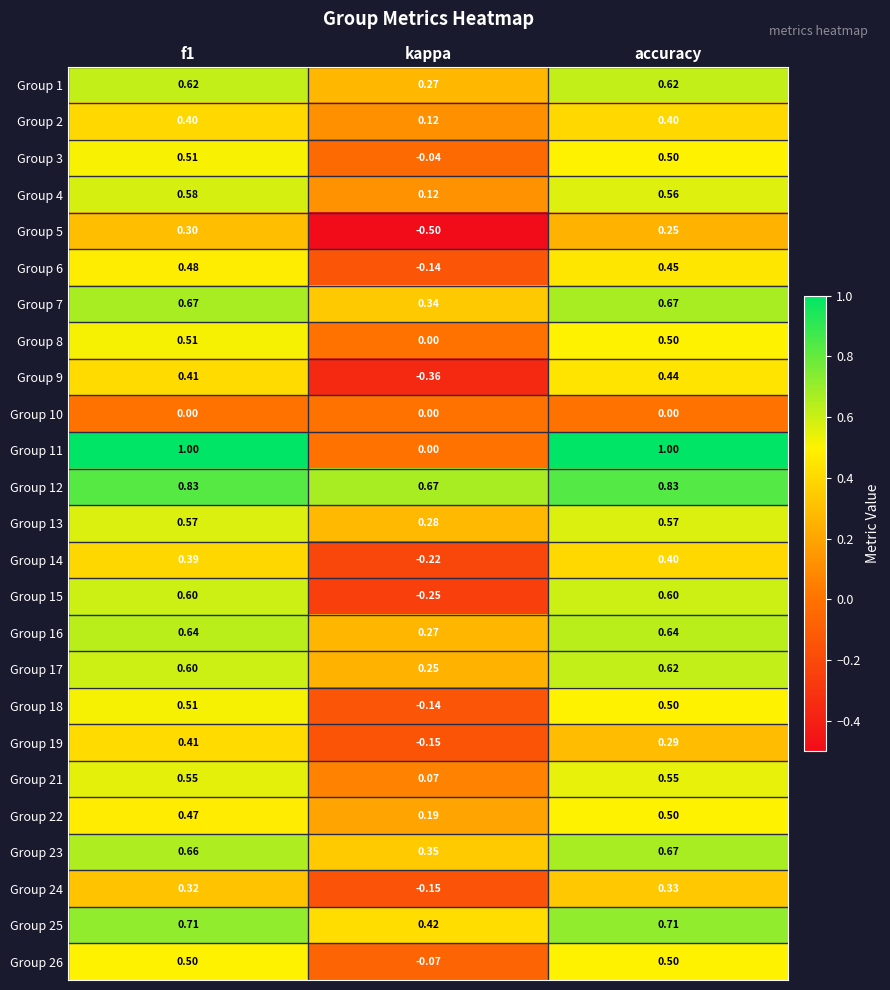

Where is Group 2 nearest to the value 0?

kappa